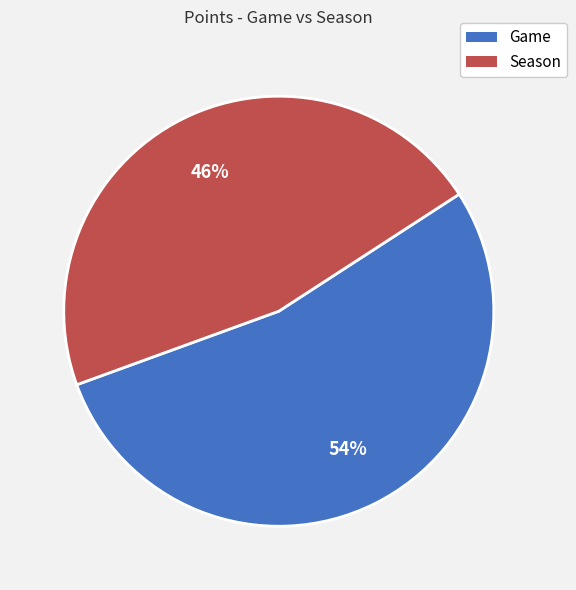

Which category has the smallest portion of the pie?

Season